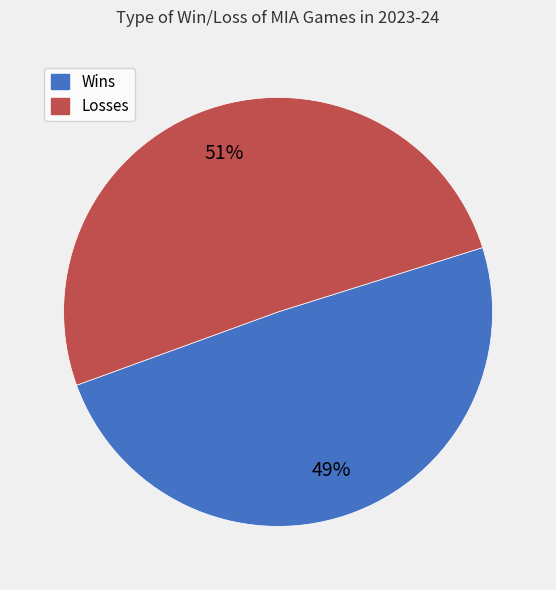

Is there any slice that represents more than half of the pie?

Yes